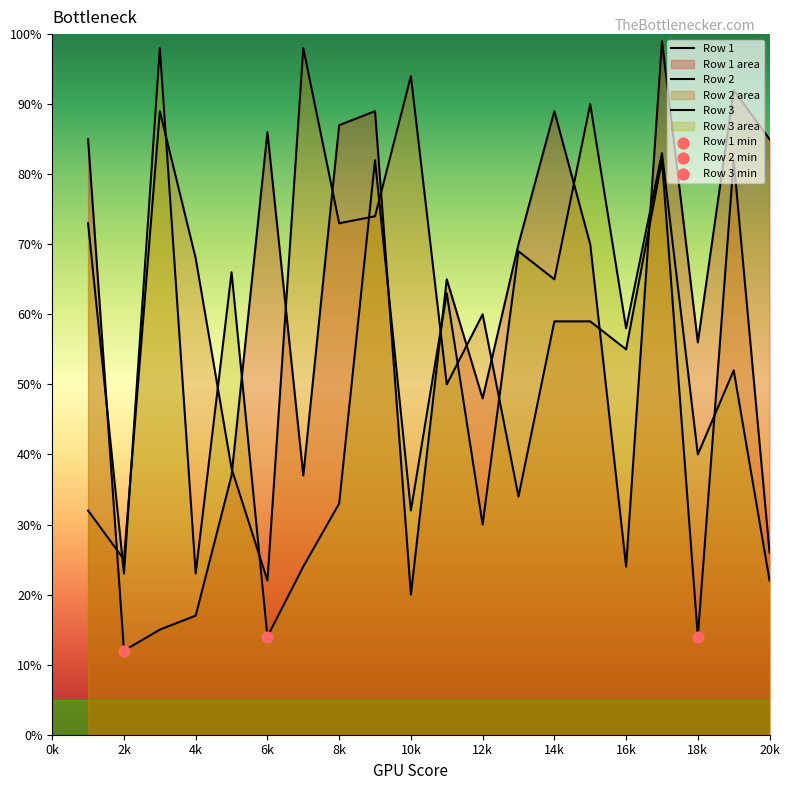

Which series has the largest total across all categories?

Row 1